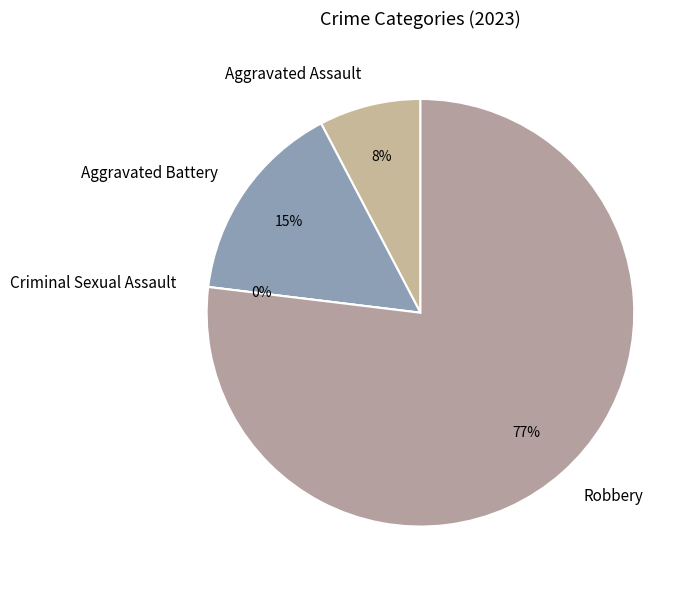

What percentage is the Robbery slice, to the nearest percent?

77%